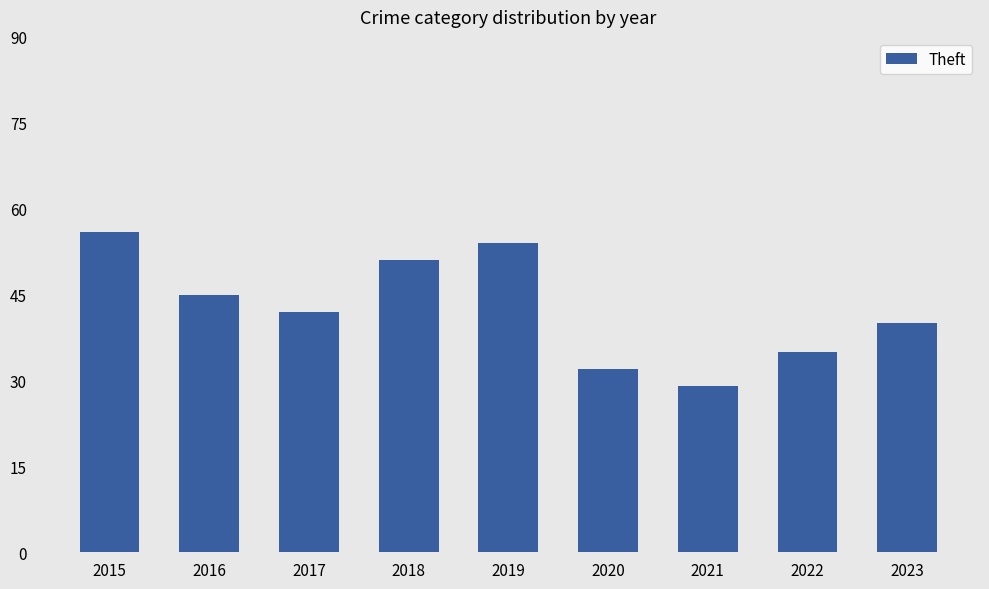

What is the value of the 9th bar from the left?

40